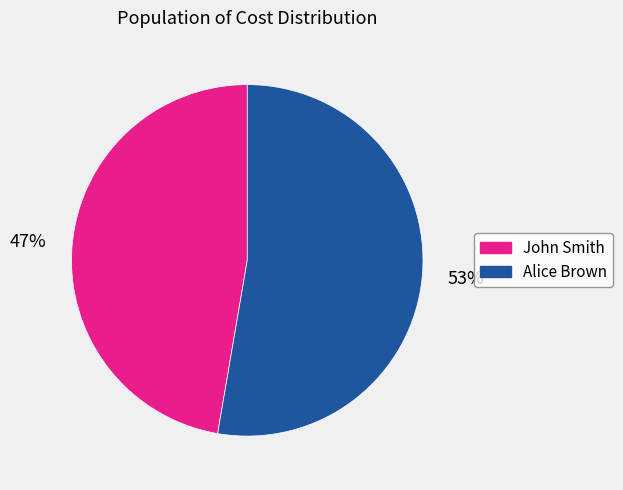

Between Alice Brown and John Smith, which is larger?

Alice Brown